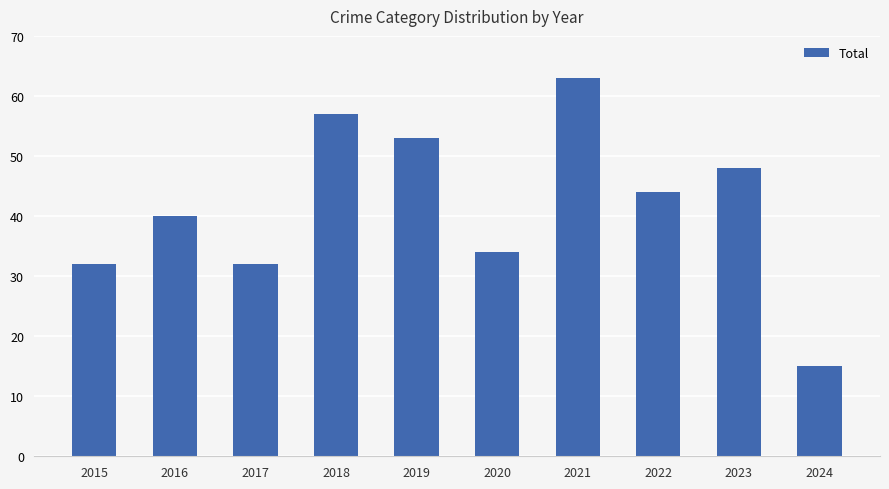

What is the greatest value displayed?

63